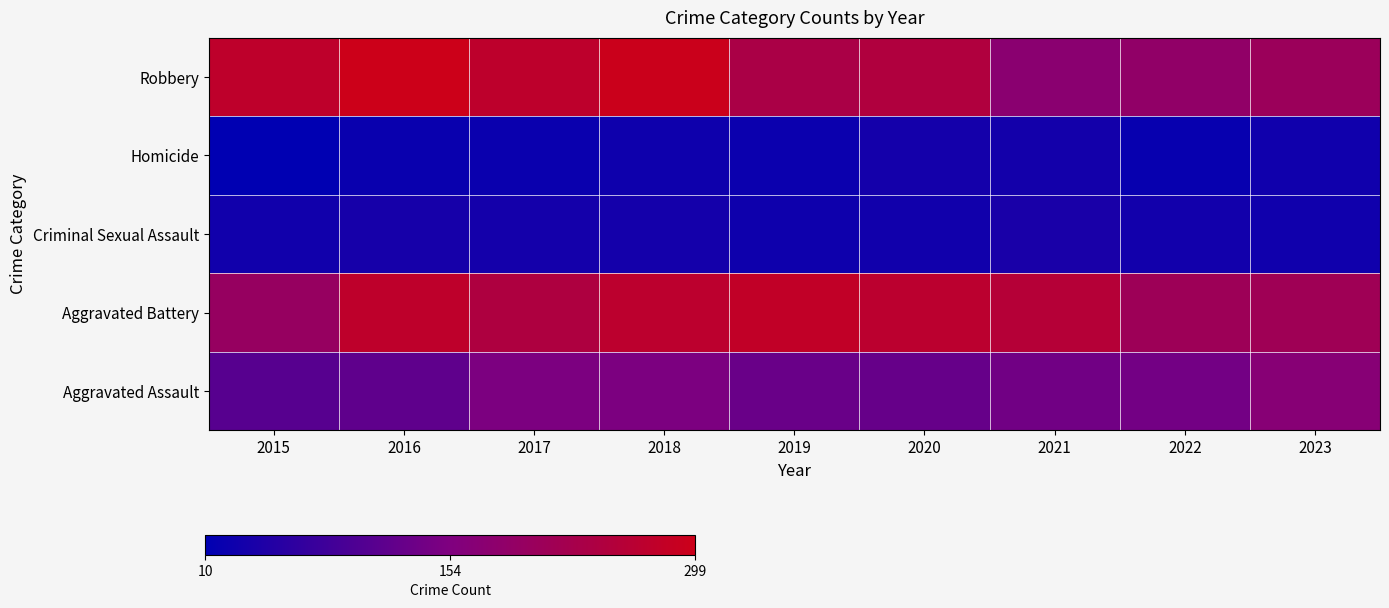

Between 2021 and 2017, which is larger?

2017